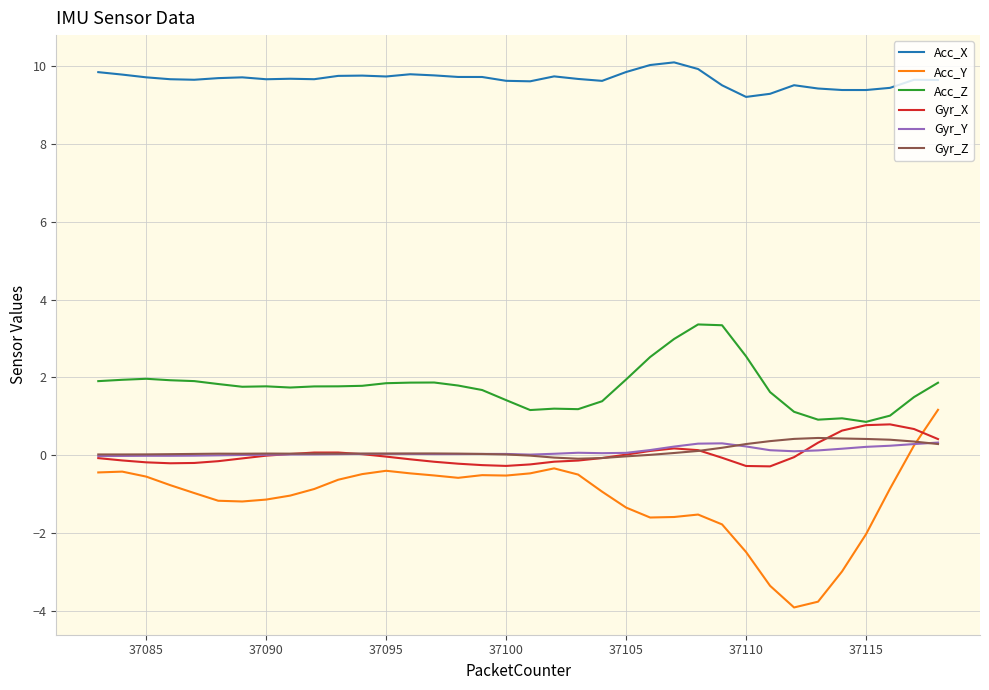

Which series has the largest range (max minus min)?

Acc_Y